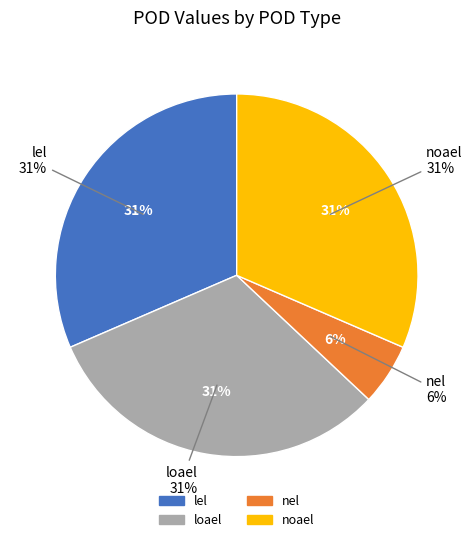

What percentage is the loael slice, to the nearest percent?

31%